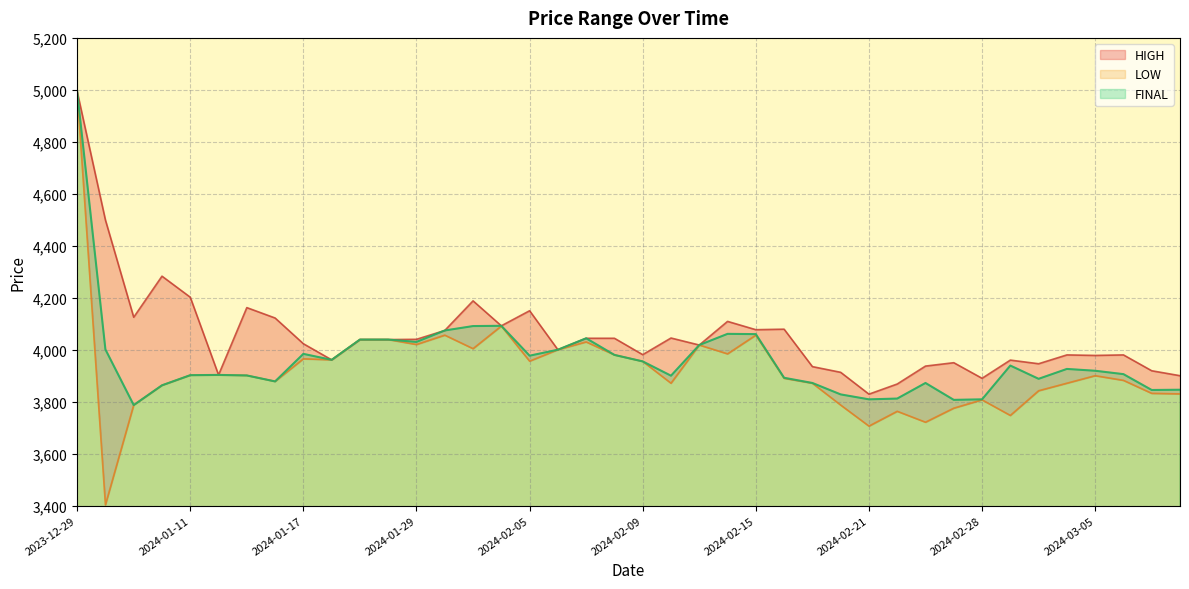

Is the value of LOW at 2024-02-02 greater than the value of HIGH at 2024-03-04?

Yes